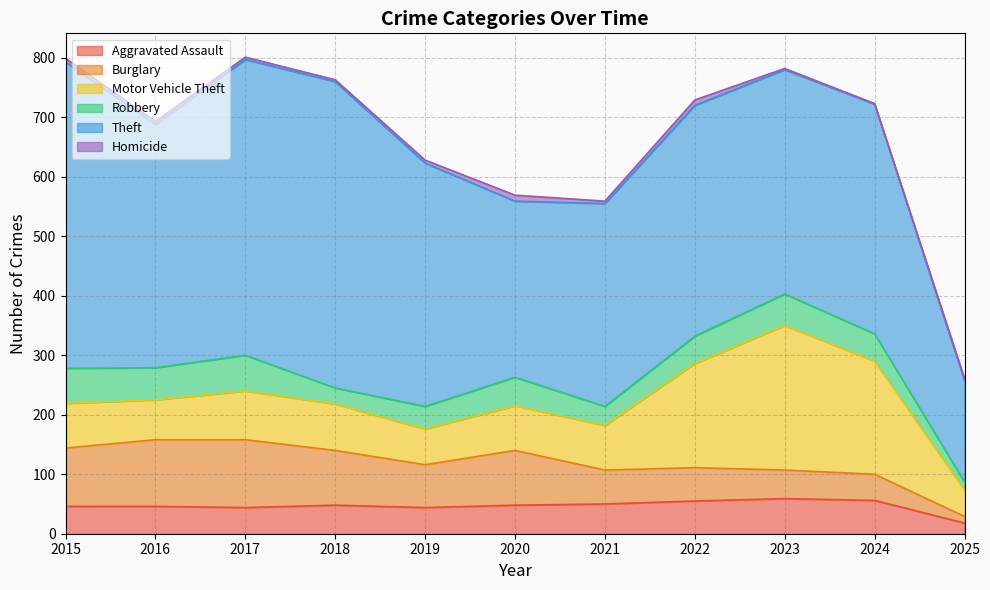

Is it true that Robbery equals 59 at 2015?

True